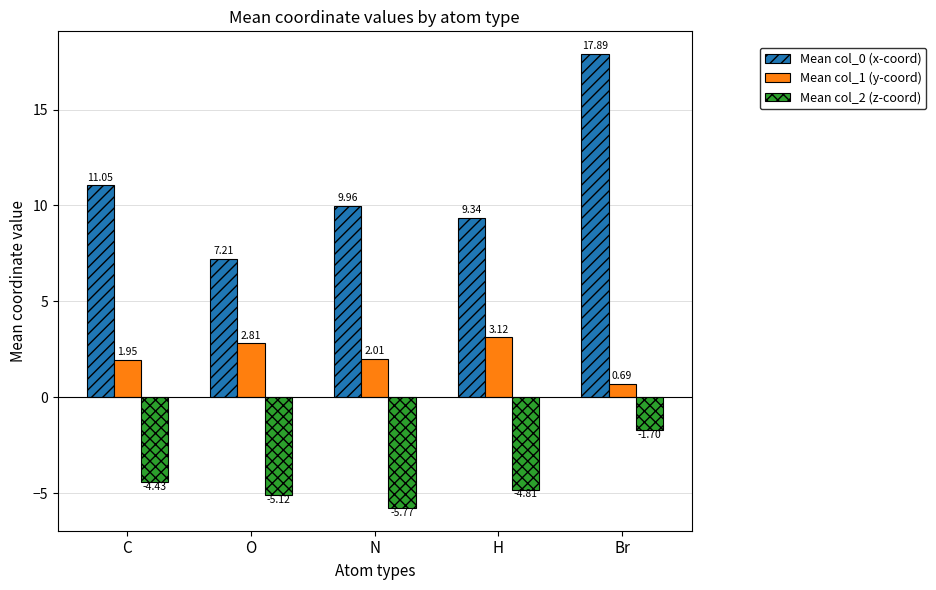

What position from the right is C?

5